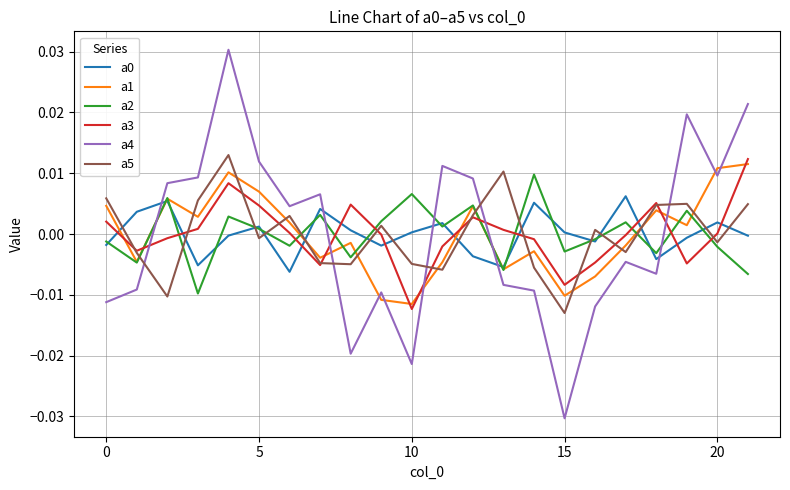

Which series has the largest range (max minus min)?

a4